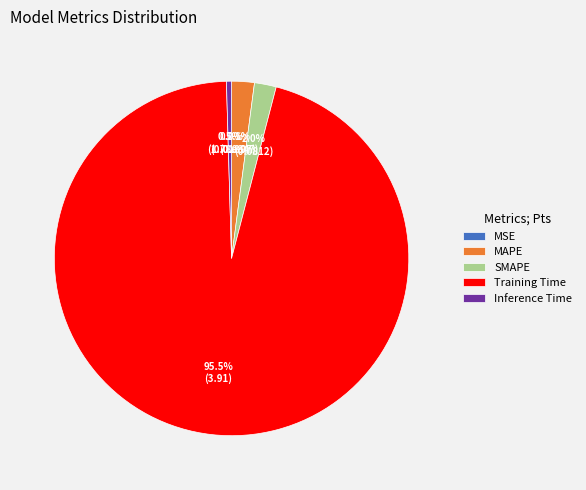

Which has a higher value, Inference Time or Training Time?

Training Time